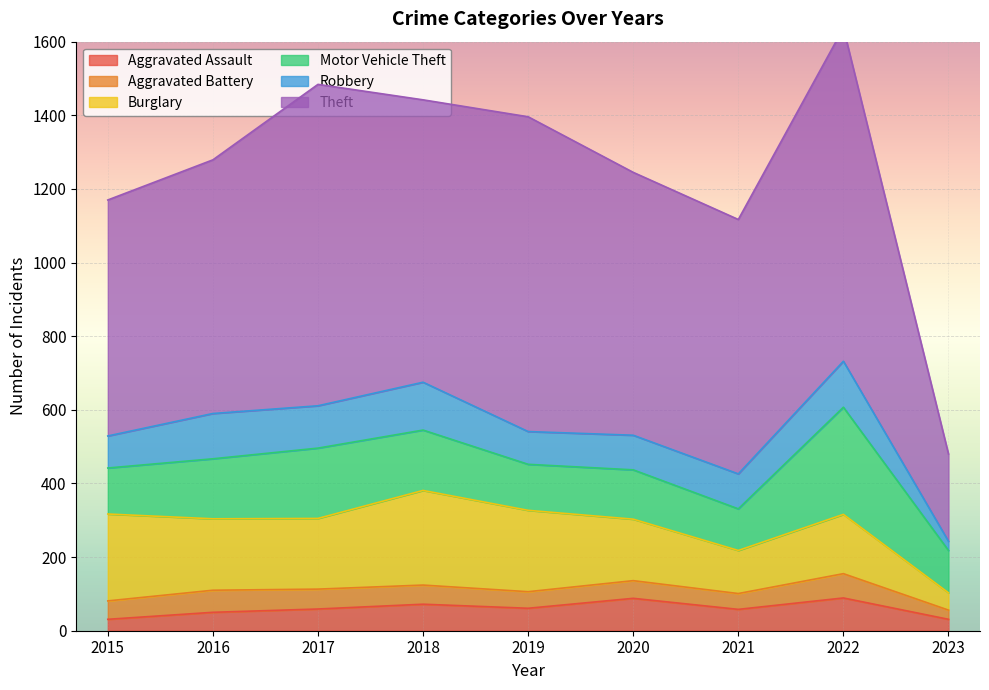

Which series has the largest range (max minus min)?

Theft